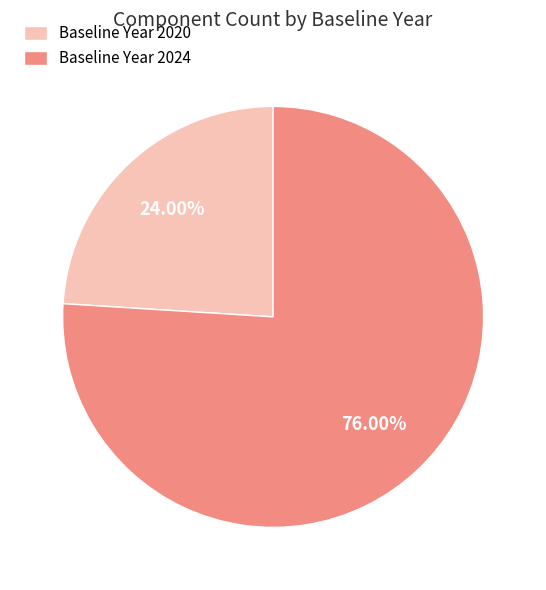

Is the sum of Baseline Year 2020 and Baseline Year 2024 greater than half?

Yes